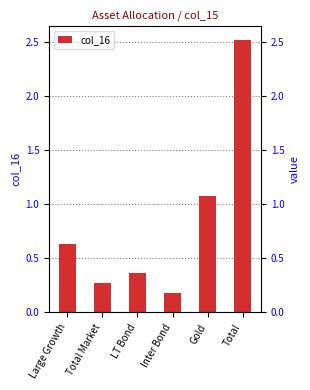

What is the value of the 1st bar from the left?

0.6